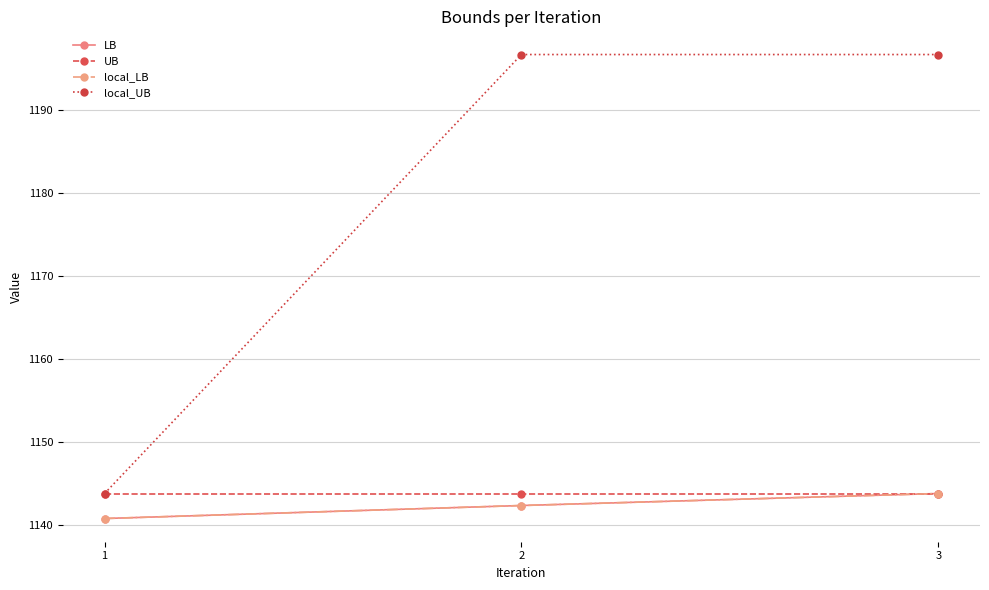

Does the chart have visible grid lines?

Yes